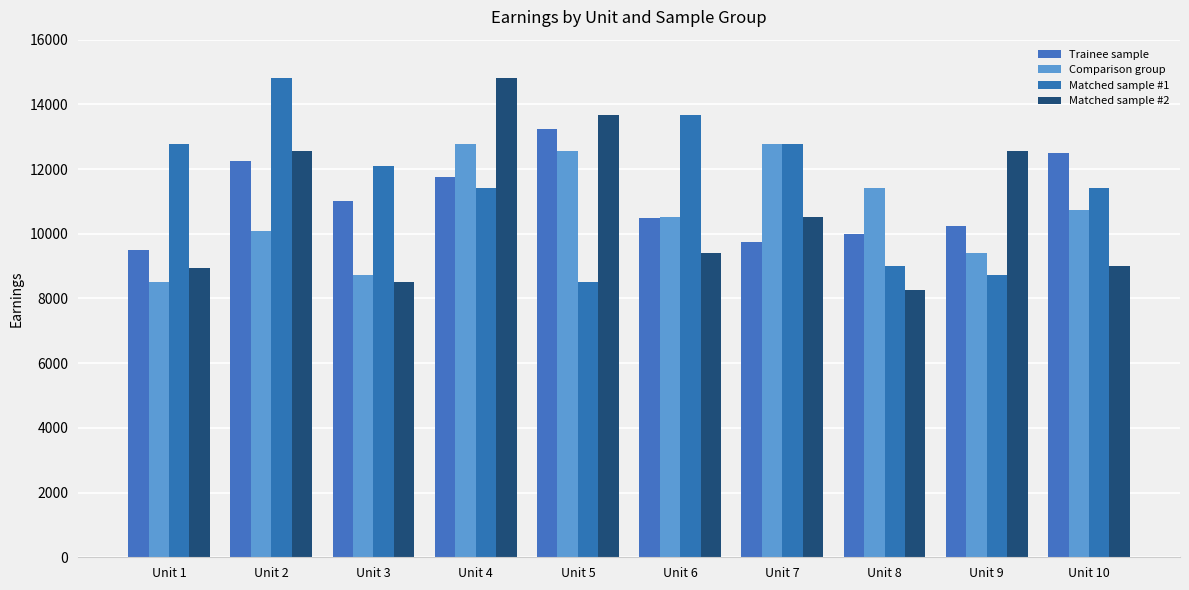

What is the sum of the Matched sample #1 values at Unit 5 and Unit 6?

22175